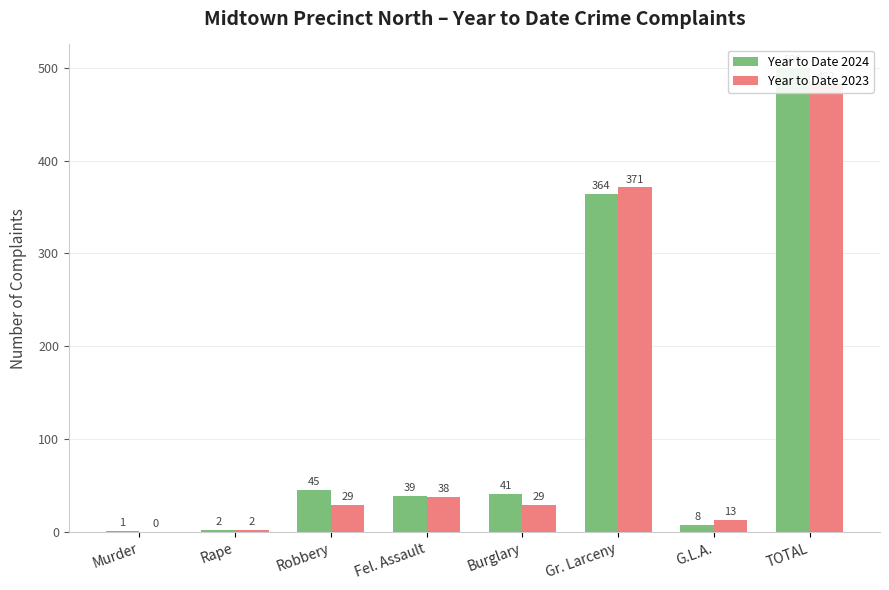

Which series changed the most between Rape and G.L.A.?

Year to Date 2023